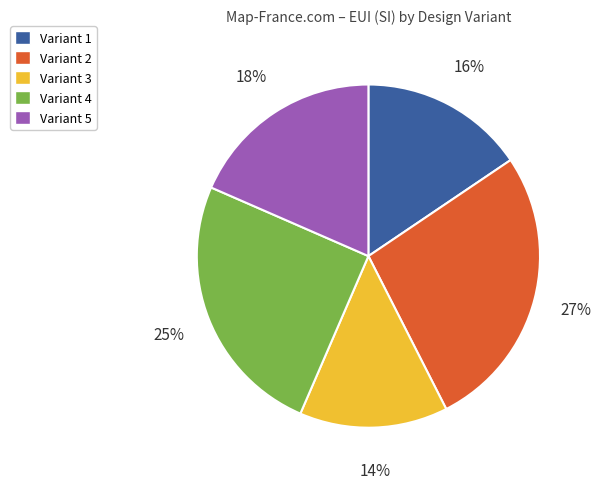

True or false: Variant 1 accounts for 16% of the total.

True